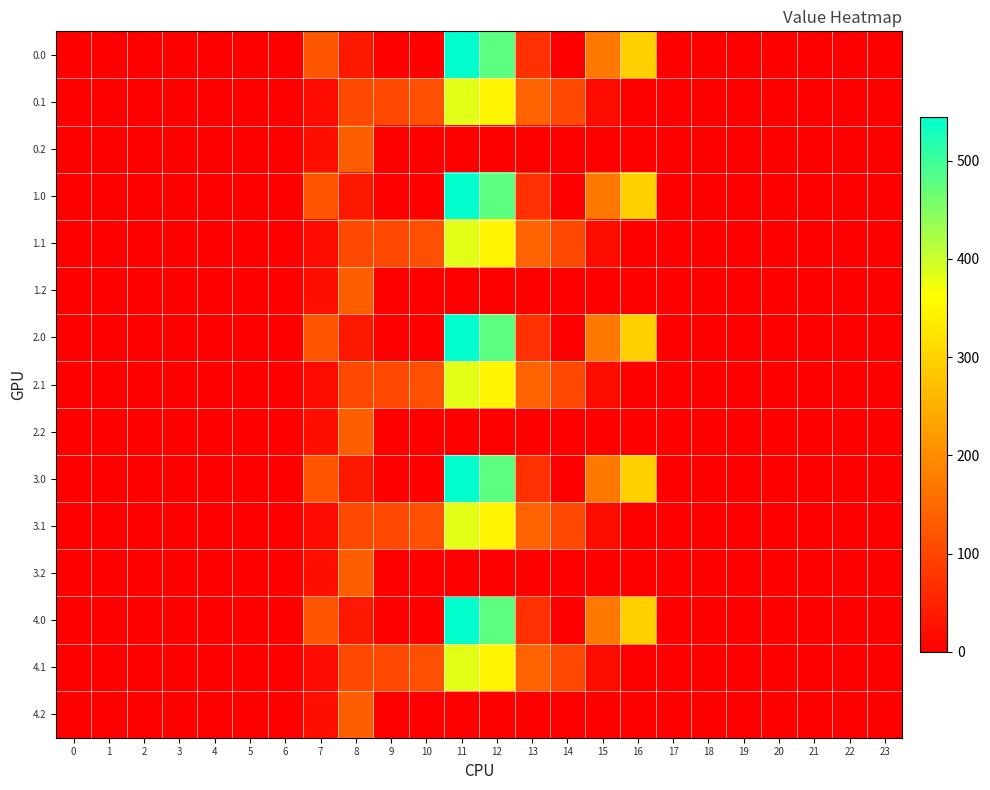

Between 19 and 0, which is larger?

19